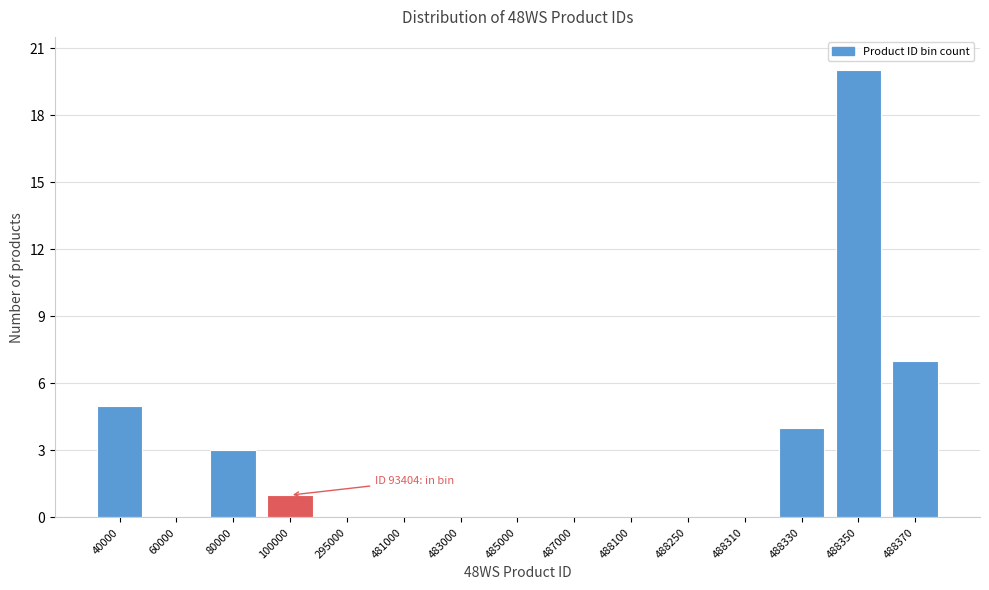

Reading right to left, transcribe all the data shown in this chart.

488370=7	488350=20	488330=4	488310=0	488250=0	488100=0	487000=0	485000=0	483000=0	481000=0	295000=0	100000=1	80000=3	60000=0	40000=5